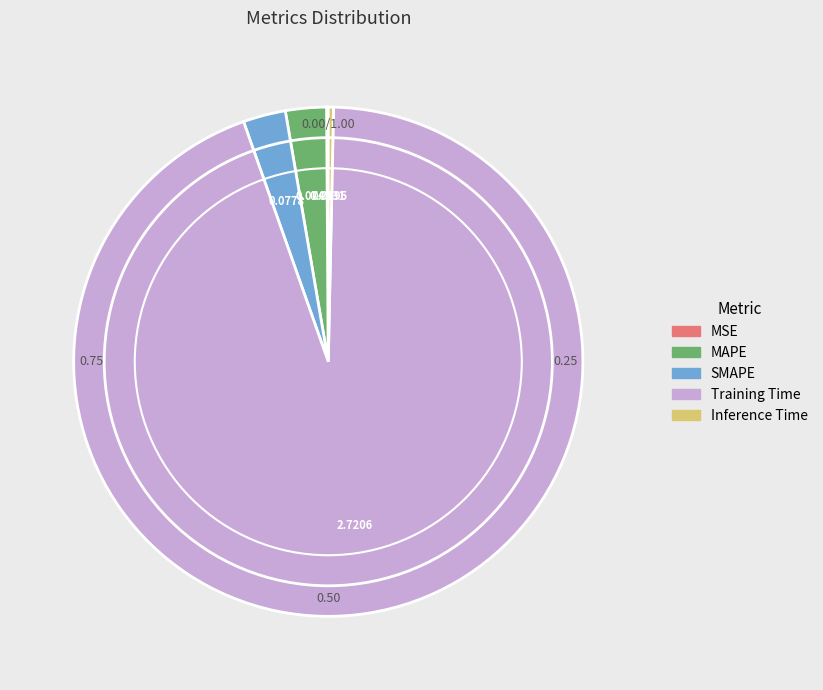

Is the sum of SMAPE and Inference Time greater than half?

No